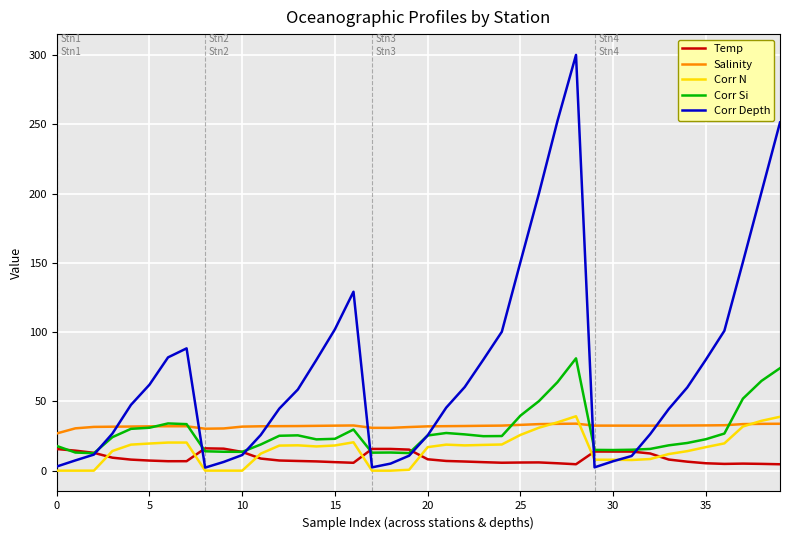

What is the greatest value displayed?

300.2